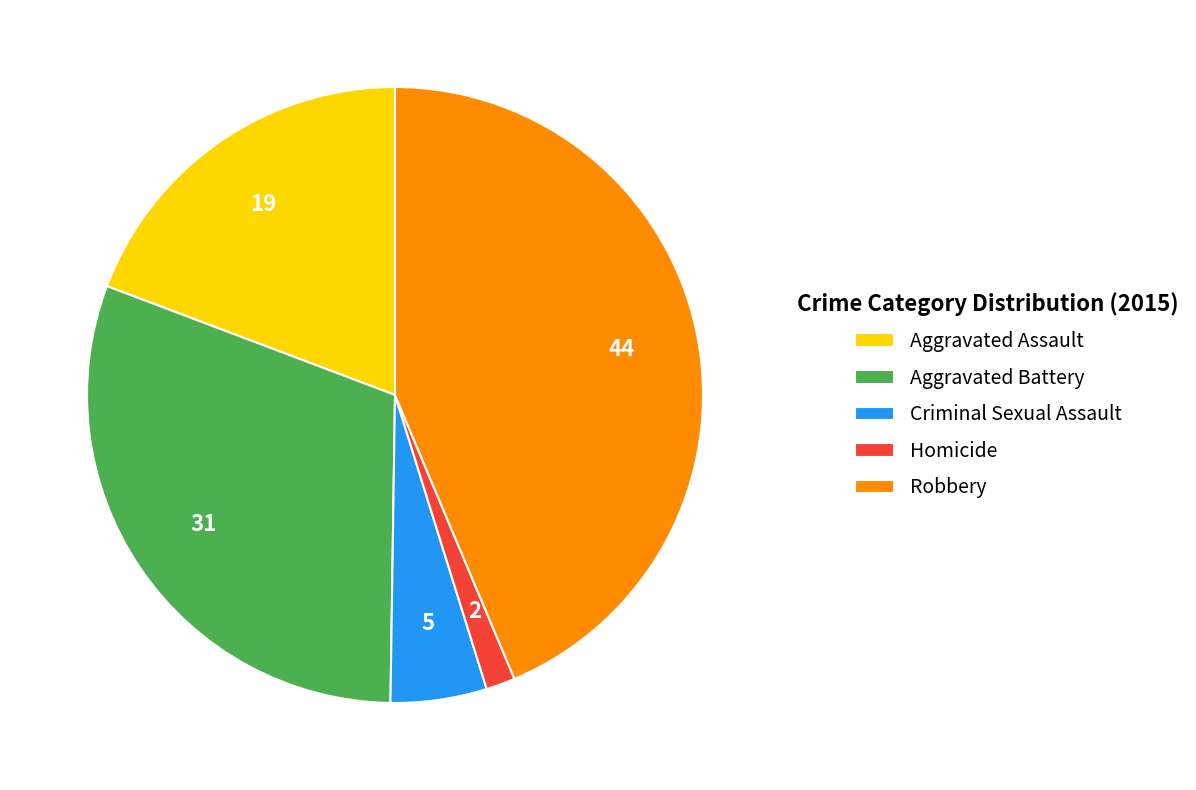

Rank the categories by value from highest to lowest.

Robbery, Aggravated Battery, Aggravated Assault, Criminal Sexual Assault, Homicide